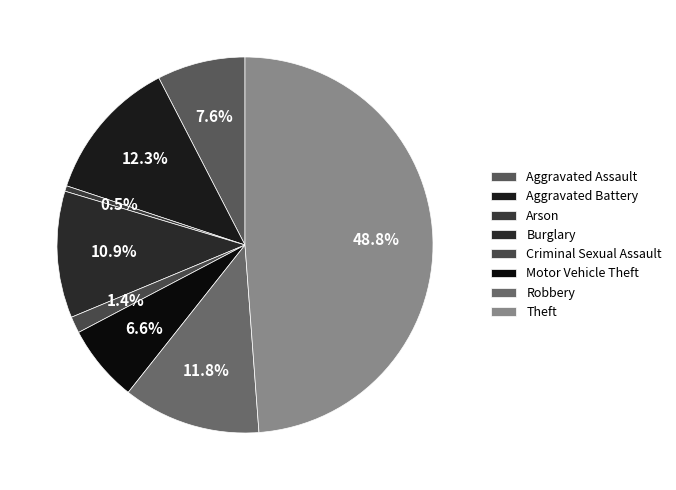

To the nearest percent, what portion does Robbery represent?

12%